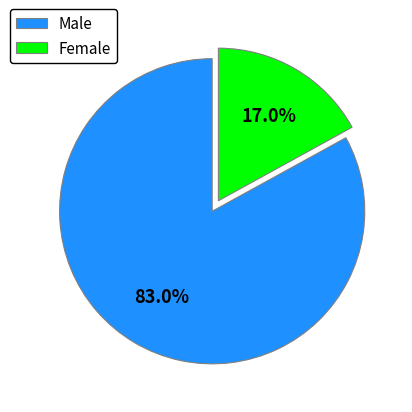

Is the sum of Female and Male greater than half?

Yes